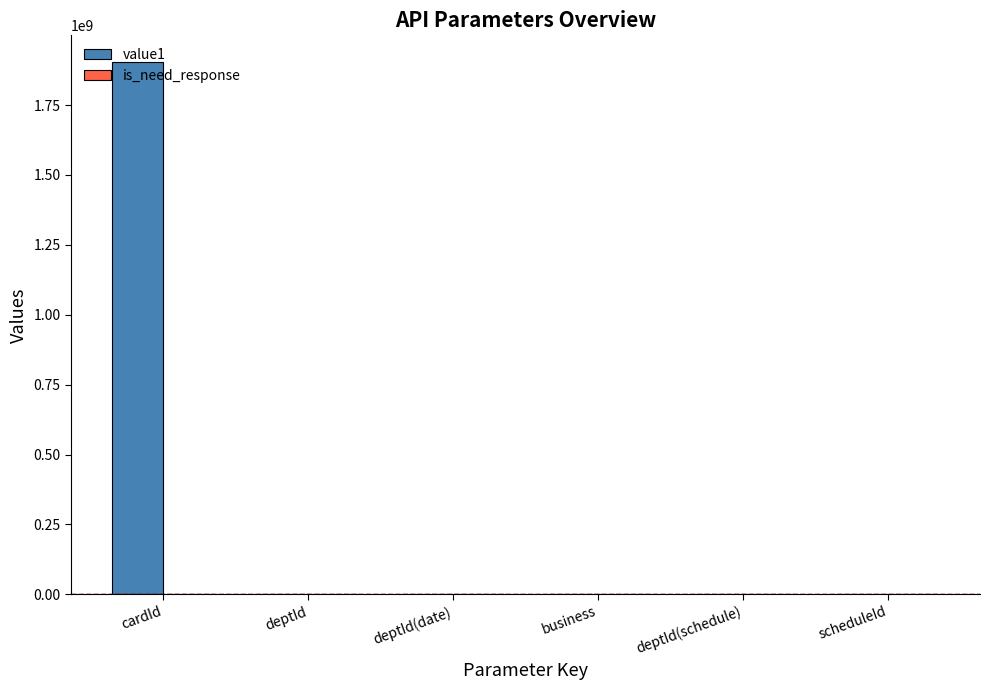

What is the total value across all series at cardId?

1904236007